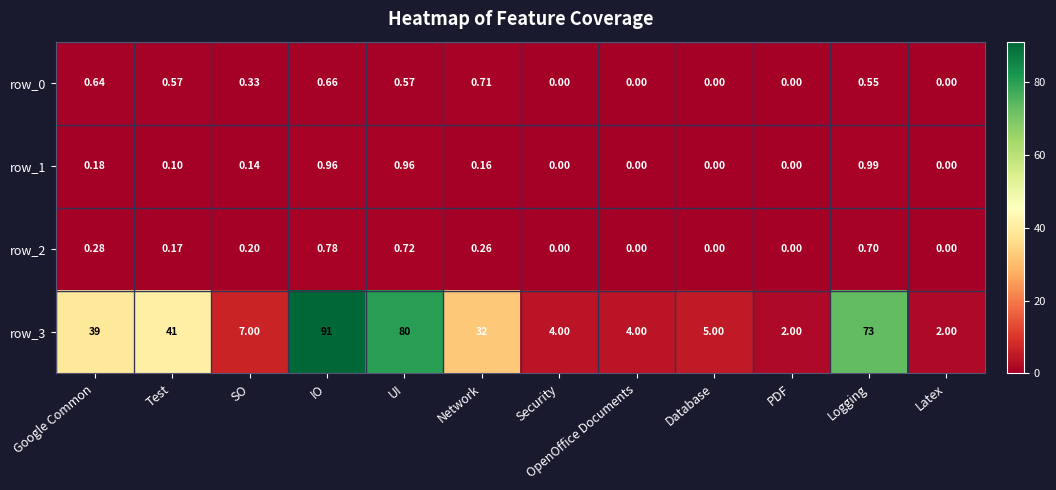

At which label is row_3 closest to 46?

Test